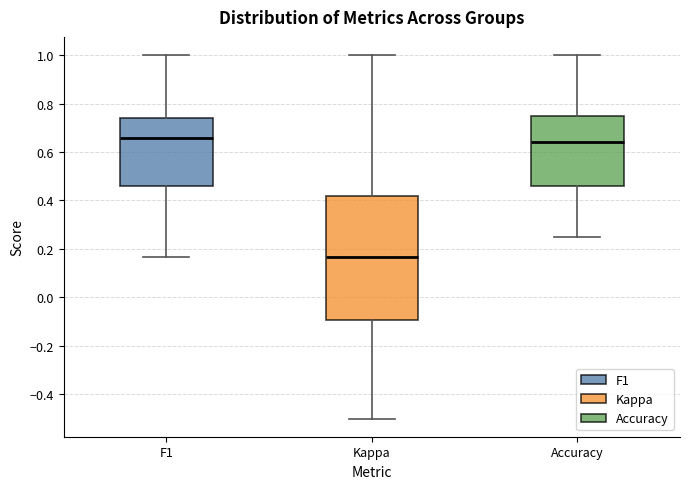

Reading left to right, transcribe this box plot: for each box, give where its median line is, the range the box spans, and where its two whiskers end, as read against the y-axis. The values are not printed on the chart, so give them approximately, as read against the axis.

F1: median 0.66, box 0.46 to 0.74, whiskers 0.16 to 1.00
Kappa: median 0.16, box -0.10 to 0.42, whiskers -0.50 to 1.00
Accuracy: median 0.64, box 0.46 to 0.76, whiskers 0.26 to 1.00